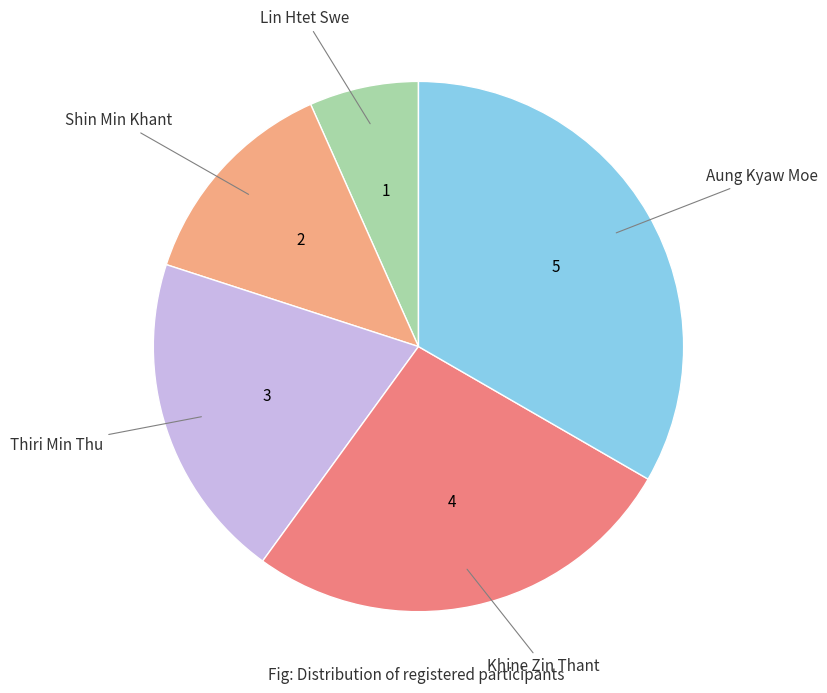

How many segments does this pie chart have?

5